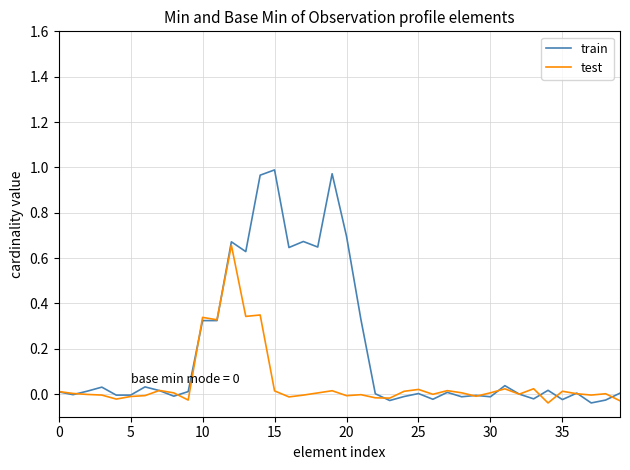

Which series has the widest spread of values?

train